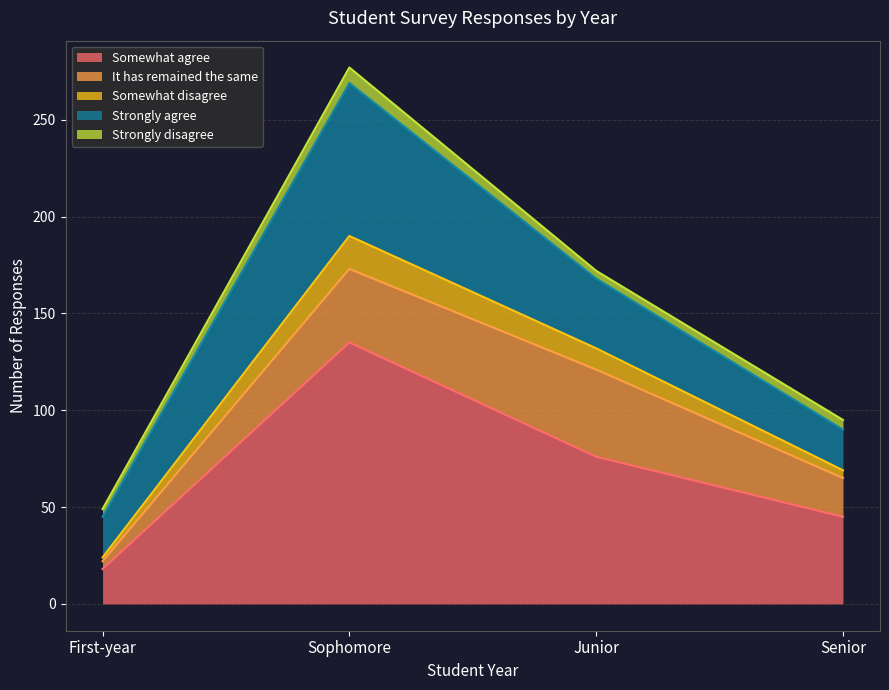

What is the maximum value for Somewhat agree?

135